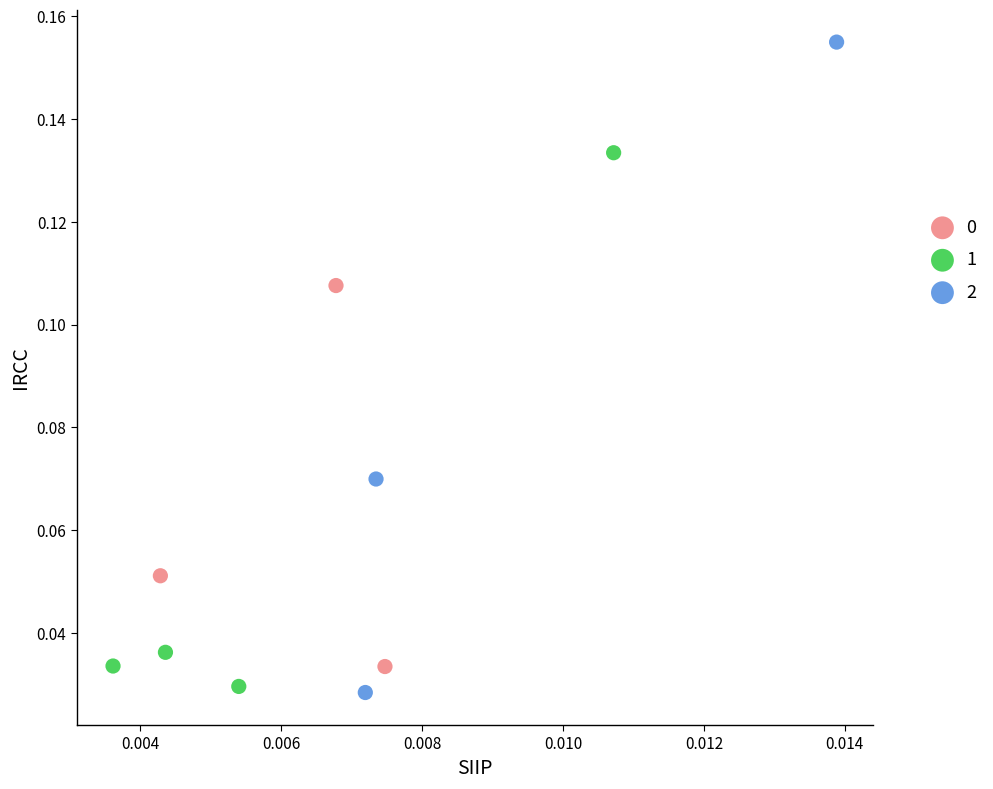

Which series contains the lowest Y value?

2